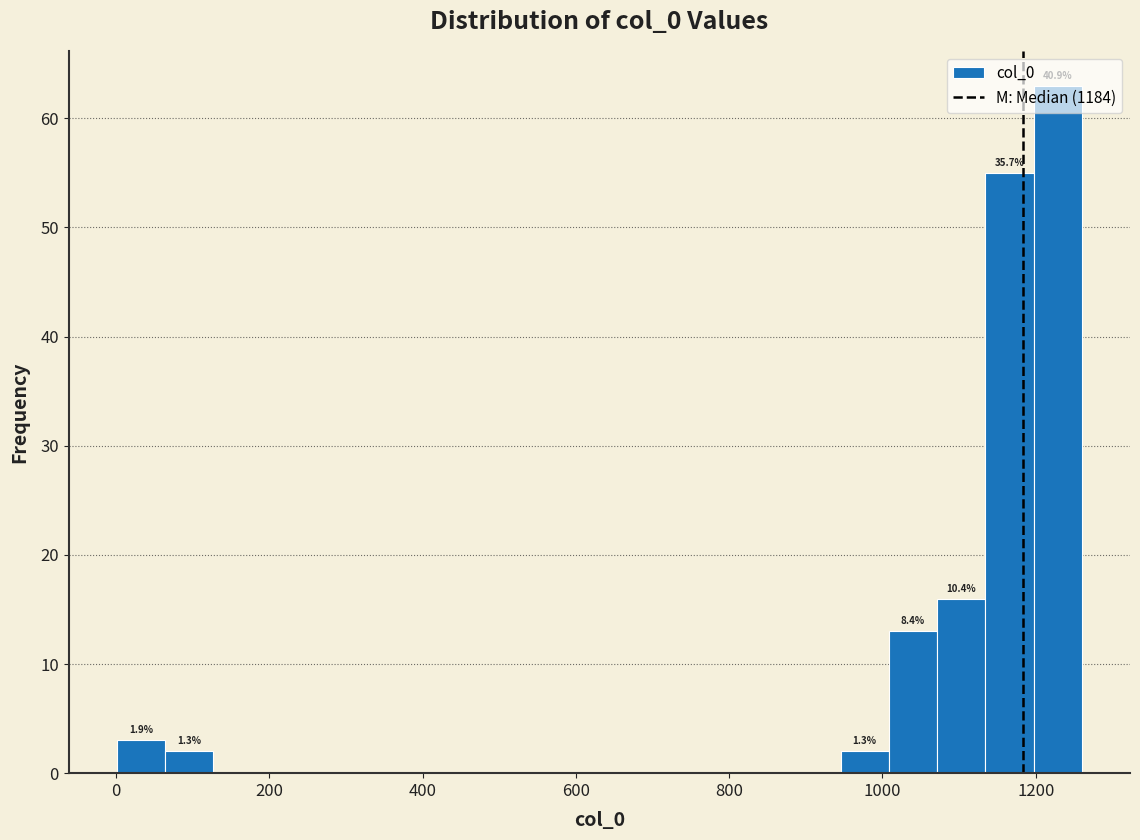

Read against the x-axis, roughly where is the centre of the tallest bar?

1220